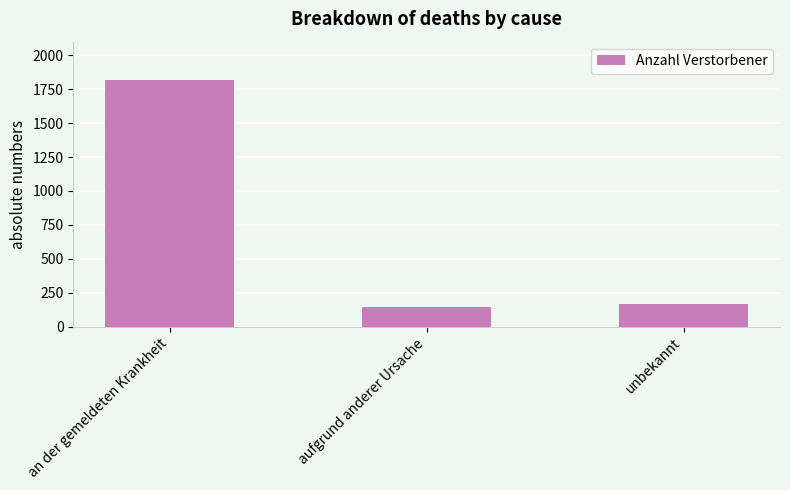

What is the ratio of the value at an der gemeldeten Krankheit to the value at aufgrund anderer Ursache?

12.2